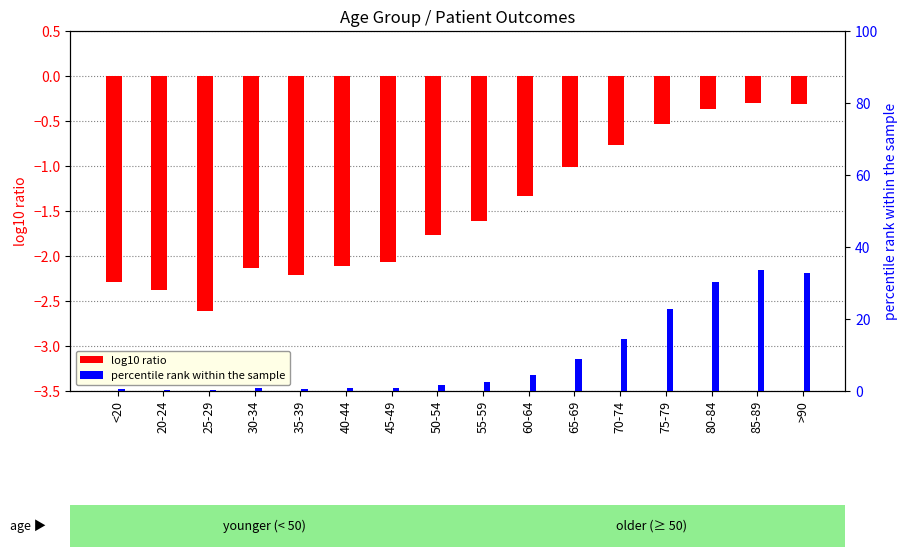

True or false: log10 ratio has a value of -0.8 at 35-39.

False